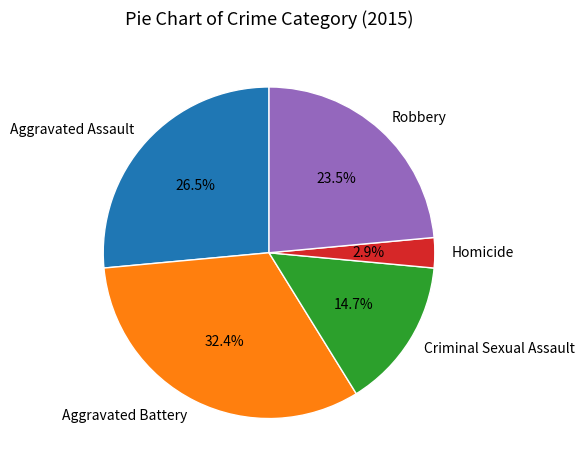

How many segments does this pie chart have?

5